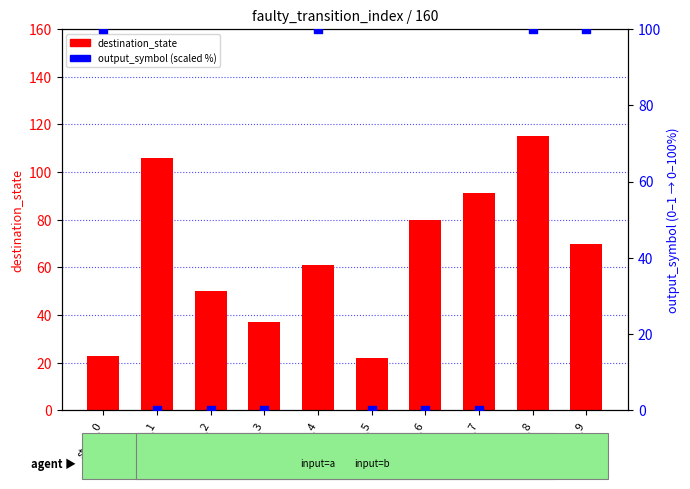

Which series reaches the maximum Y coordinate?

destination_state